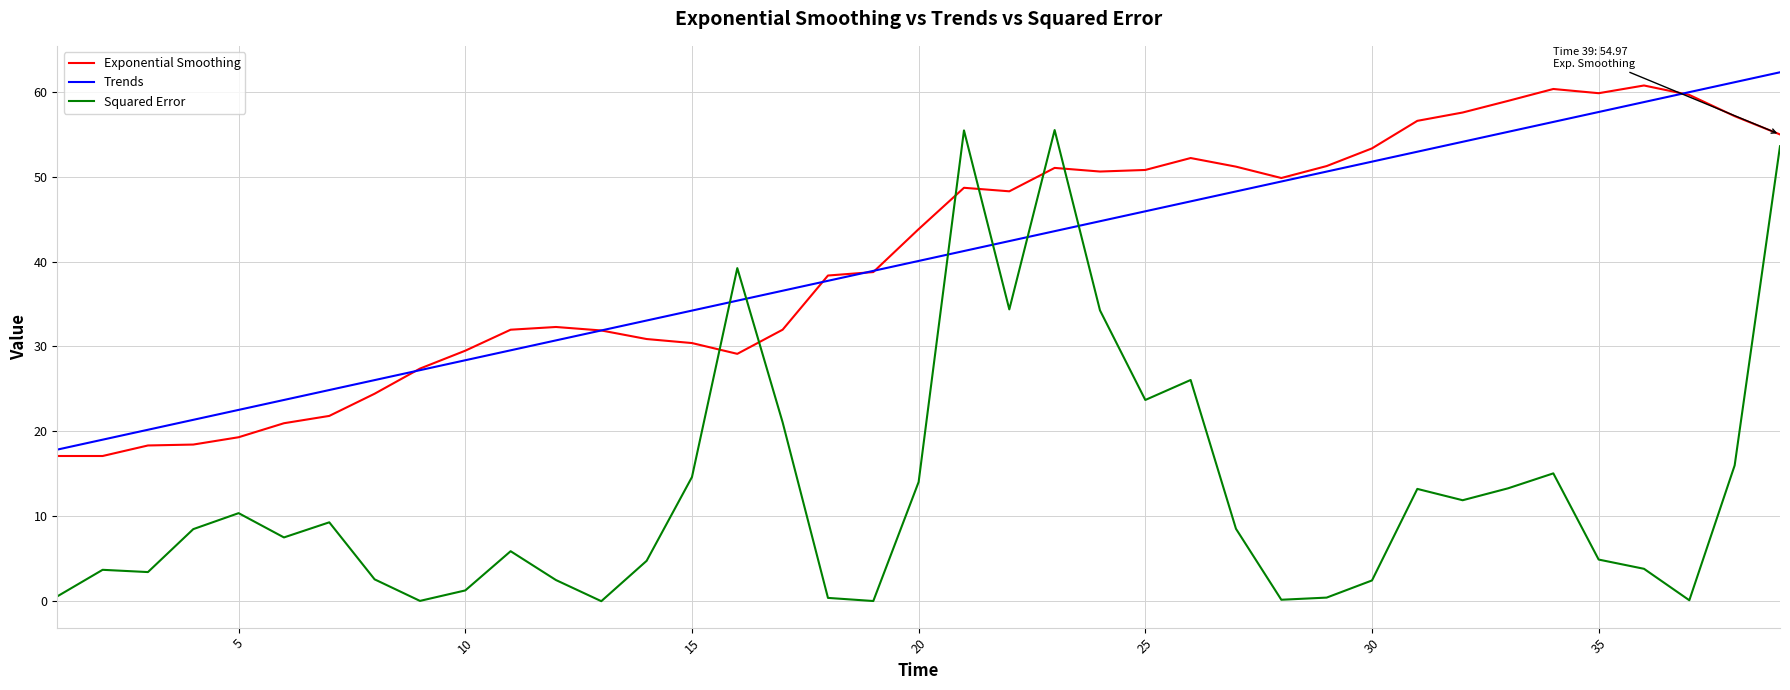

How many distinct data groups are displayed?

3